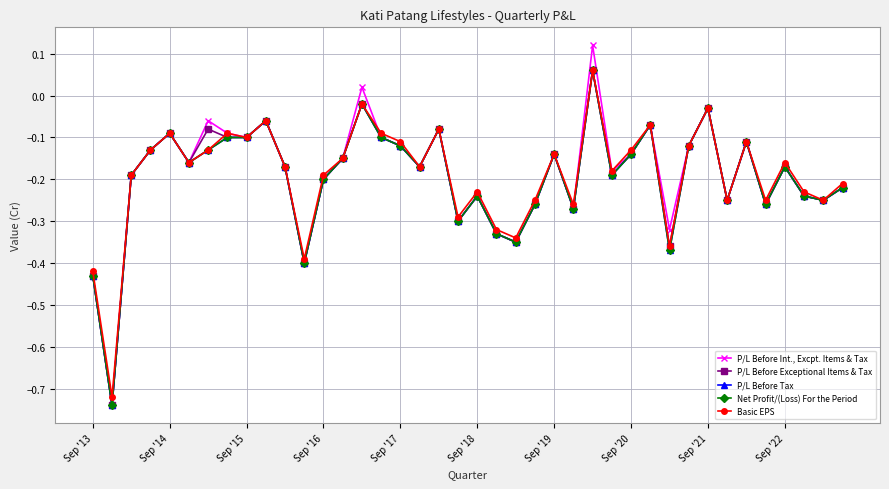

Is this an area chart (filled region under the line)?

No